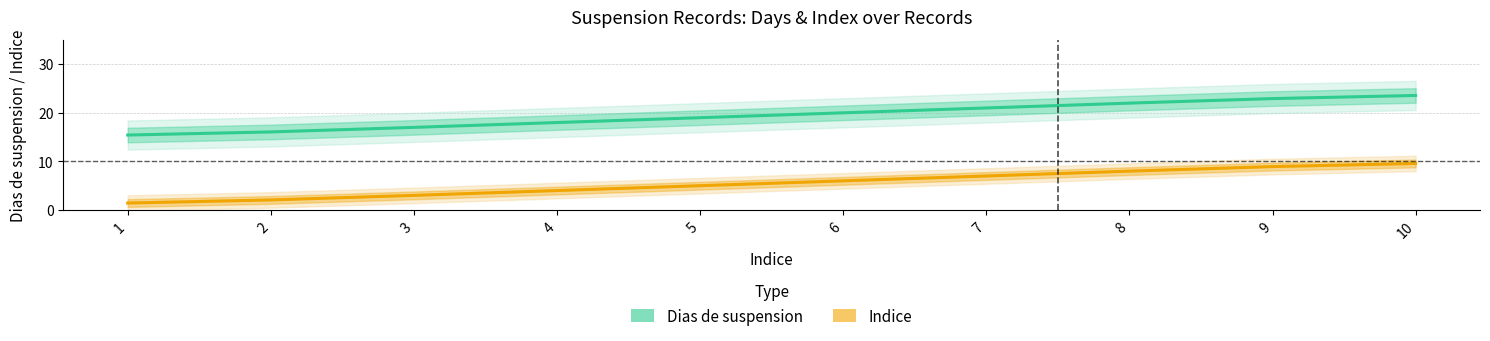

What is the total value across all series at 10?

33.1